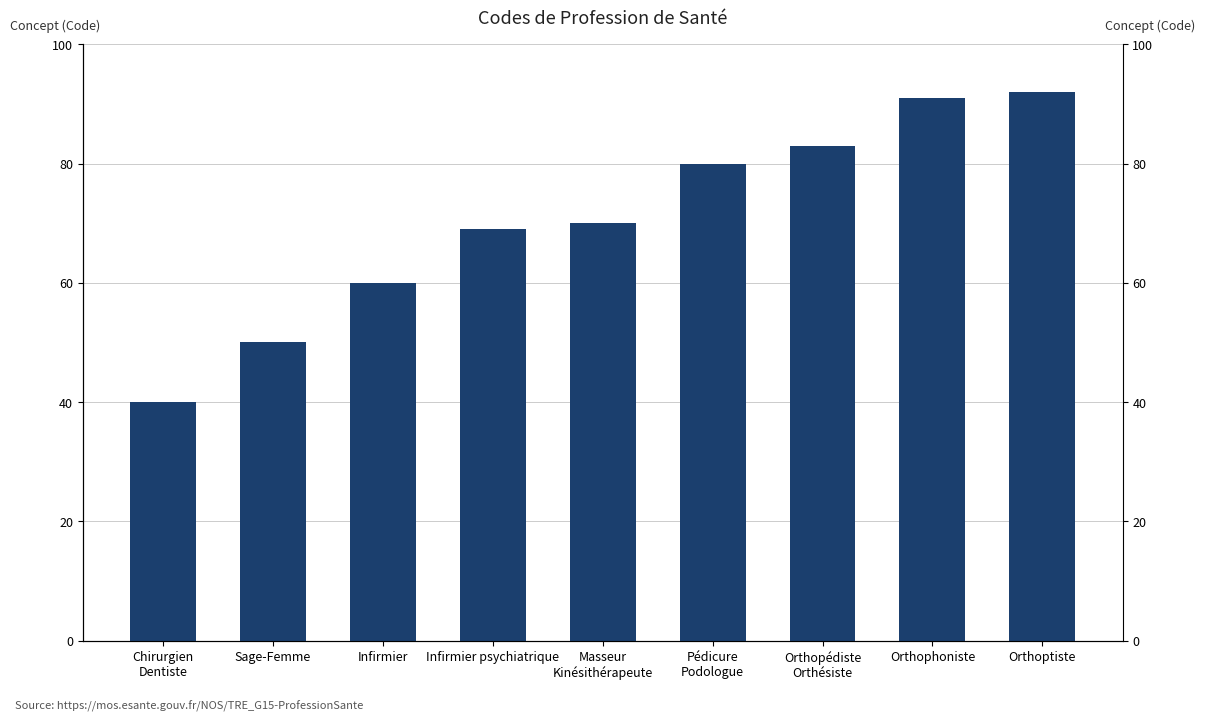

The chart shows a value of 25 at Masseur
Kinésithérapeute. True or false?

False